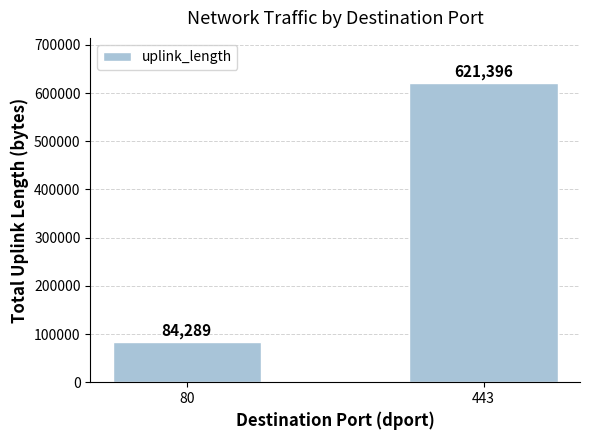

What is the greatest value displayed?

621396